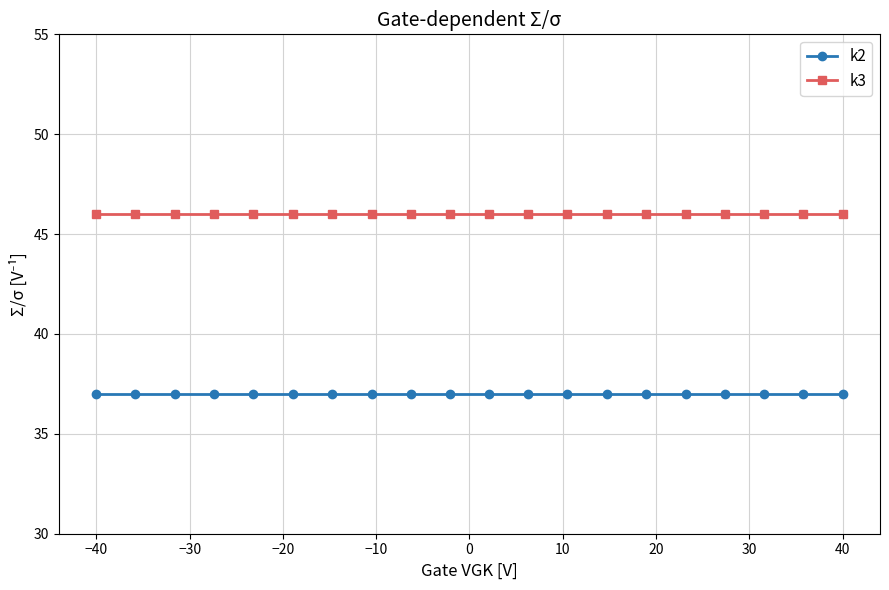

At how many categories does at least one series exceed 42?

20